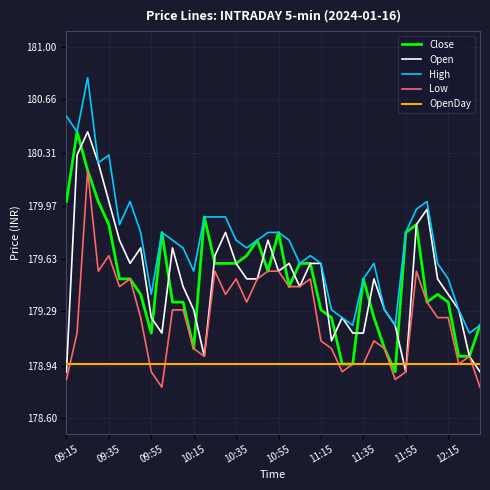

How many lines are shown in the chart?

5